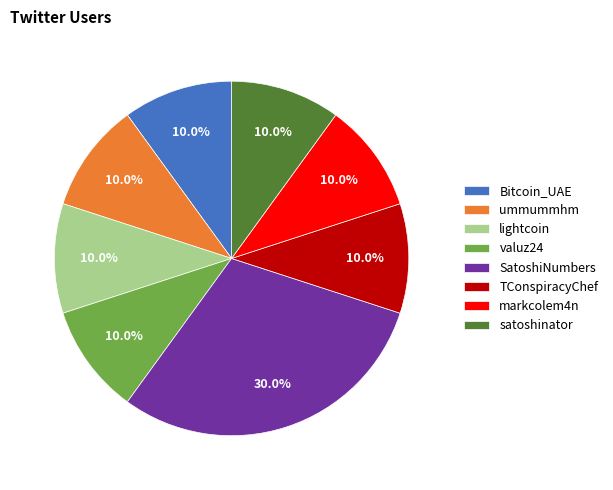

How many slices are in this pie chart?

8